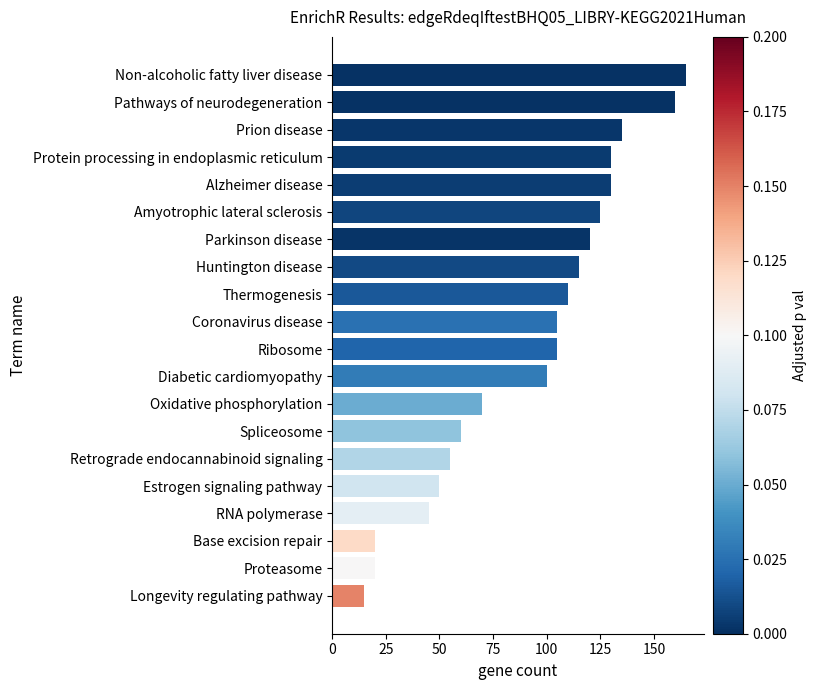

Does the chart contain stacked bars?

No